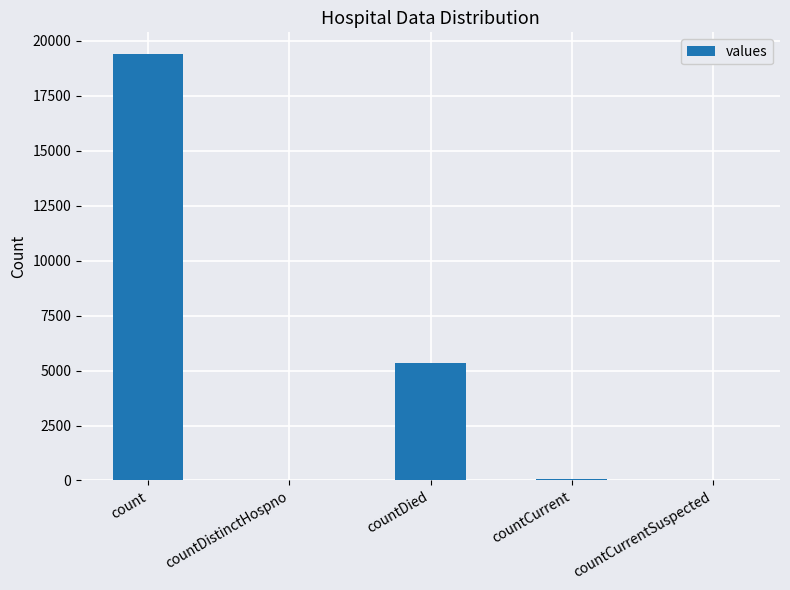

What is the sum of the values at count and countDied?

24777